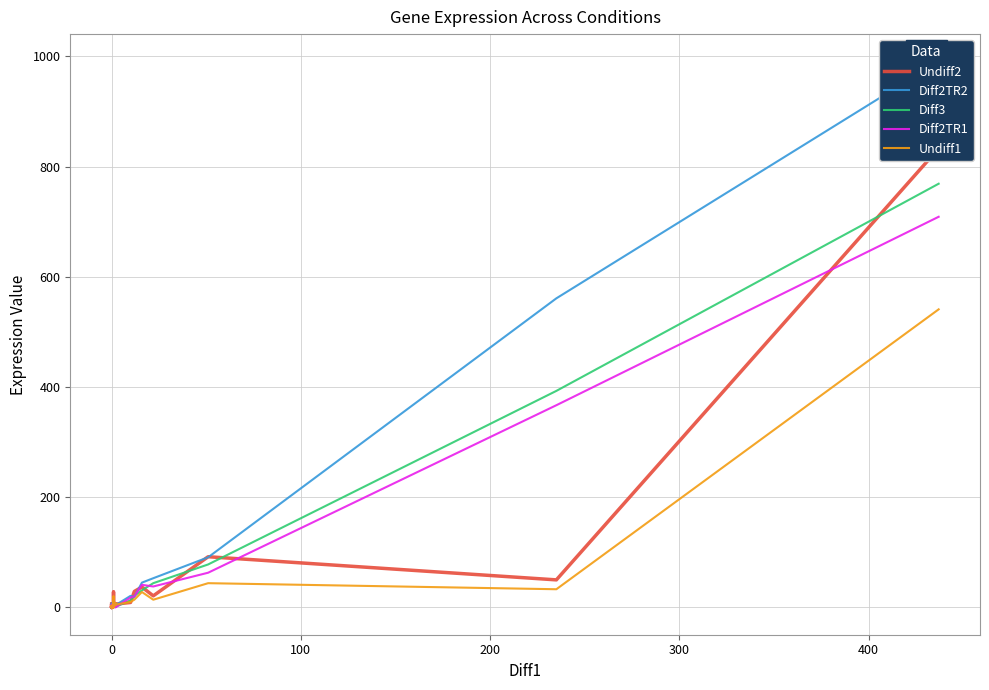

What is the average value of the Undiff2 series?

29